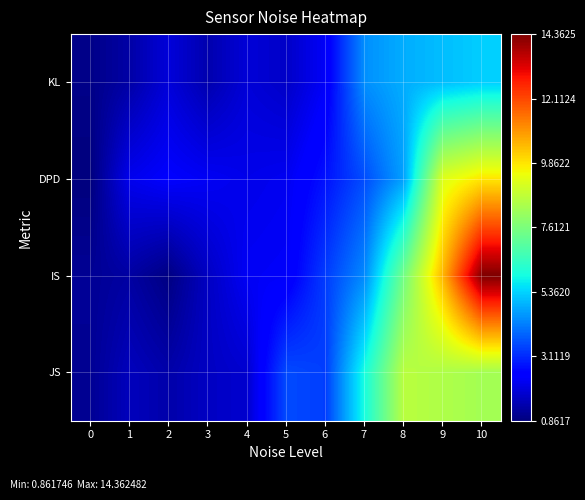

Reading left to right, list all the values displayed in this chart.

KL: 0=1.0	1=1.3	2=1.9	3=1.4	4=1.9	5=1.7	6=2.3	7=4.5	8=4.9	9=5.1	10=5.3
DPD: 0=0.9	1=2.2	2=2.4	3=2.3	4=2.1	5=2.2	6=2.8	7=3.6	8=4.7	9=9.2	10=9.9
IS: 0=1.1	1=1.3	2=0.9	3=1.7	4=2.3	5=2.3	6=3.4	7=4.4	8=7.5	9=10.6	10=14.4
JS: 0=1.1	1=1.6	2=1.4	3=1.7	4=1.8	5=3.5	6=3.4	7=6.0	8=8.6	9=8.4	10=8.3